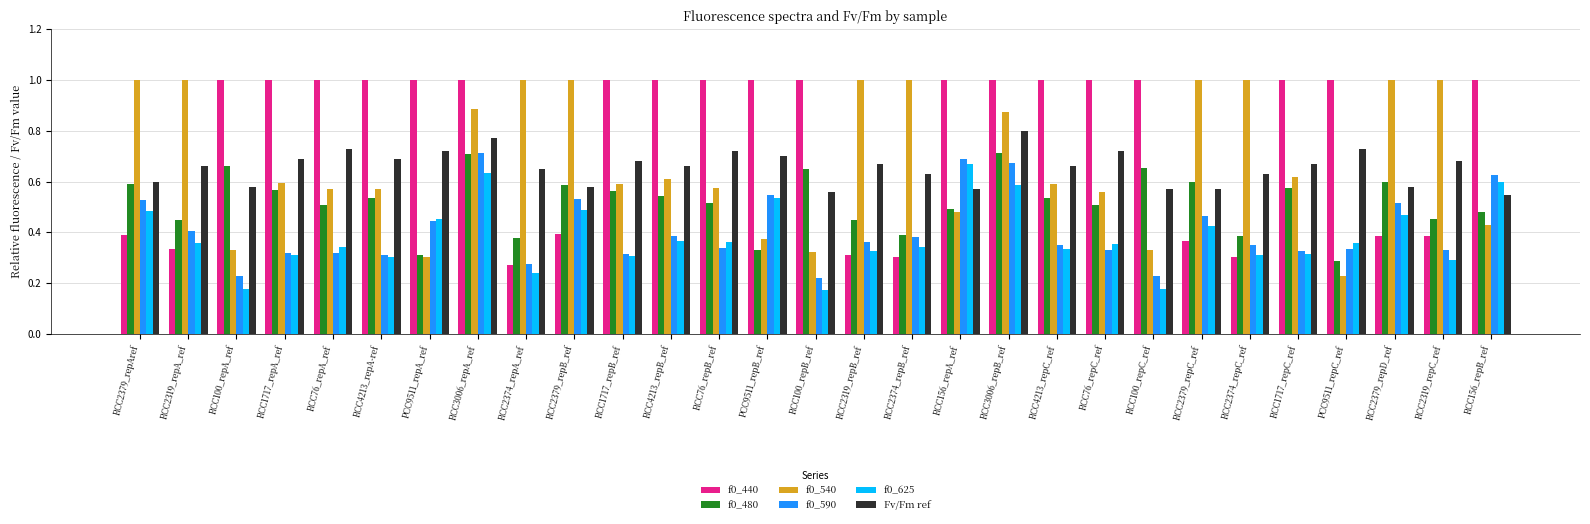

What is the greatest value displayed?

1.0